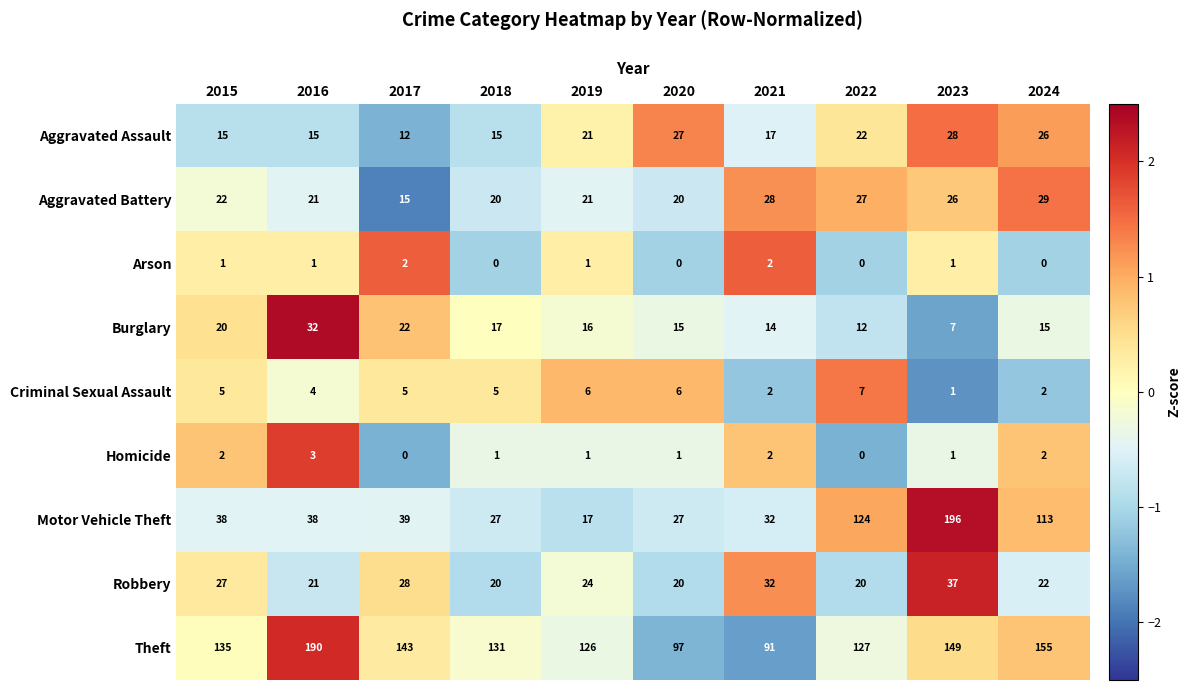

Is it true that Motor Vehicle Theft equals 17 at 2019?

True